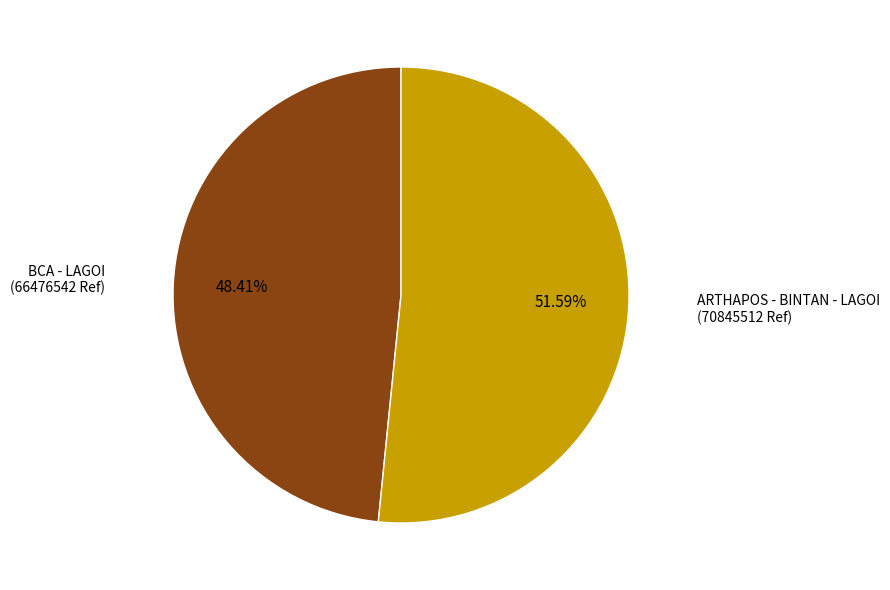

Does any single category account for the majority?

Yes